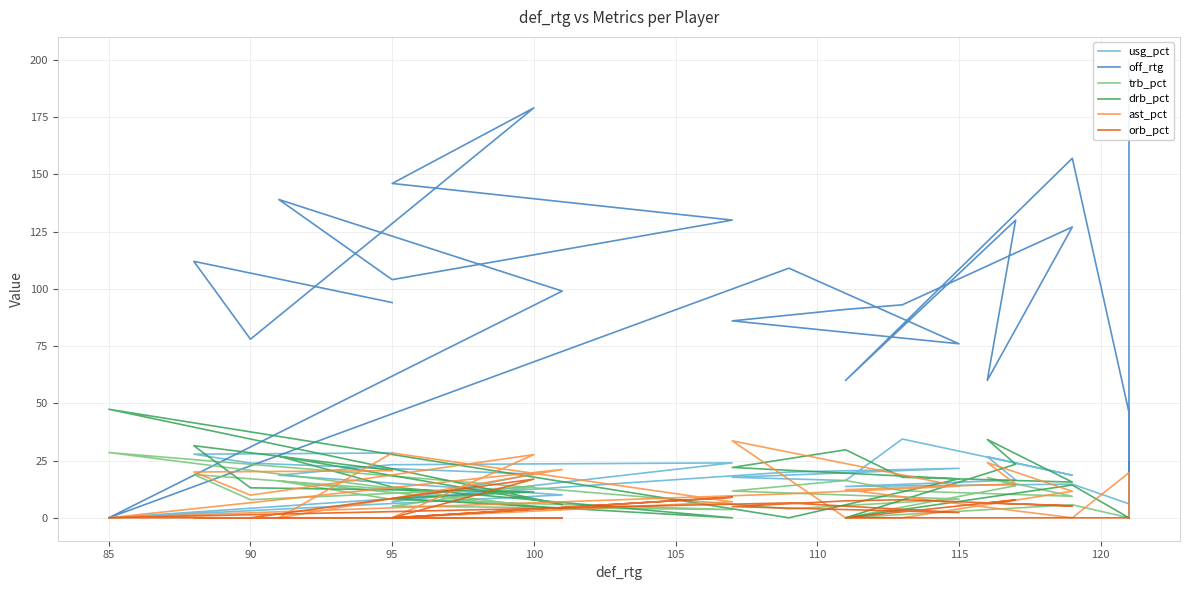

What is the difference between the second highest and second lowest values in the ast_pct series?

28.3